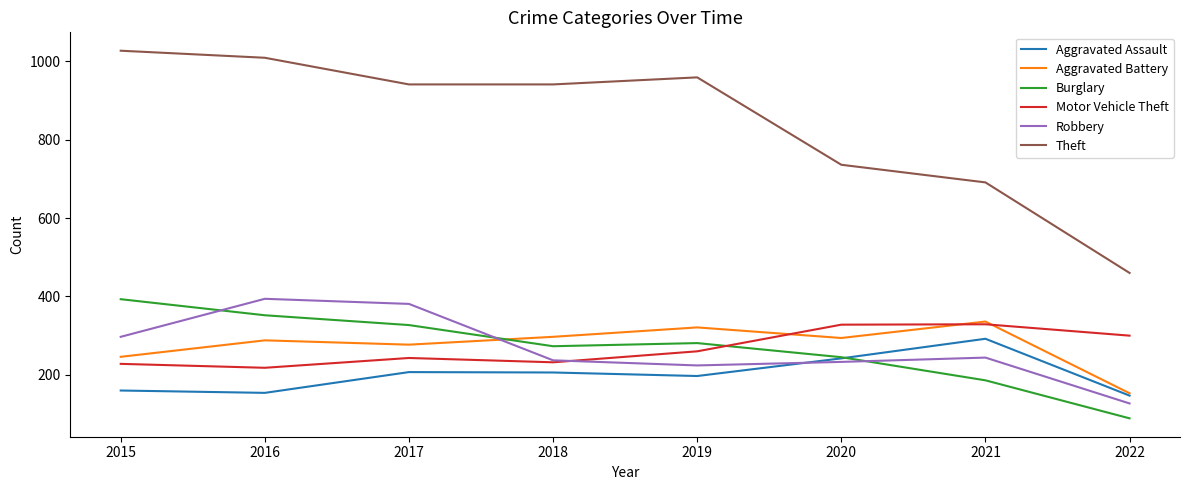

Where is Theft nearest to the value 743?

2020